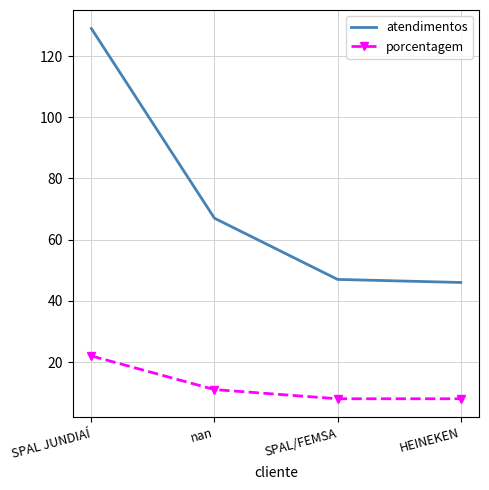

What is the maximum value shown in the chart?

129